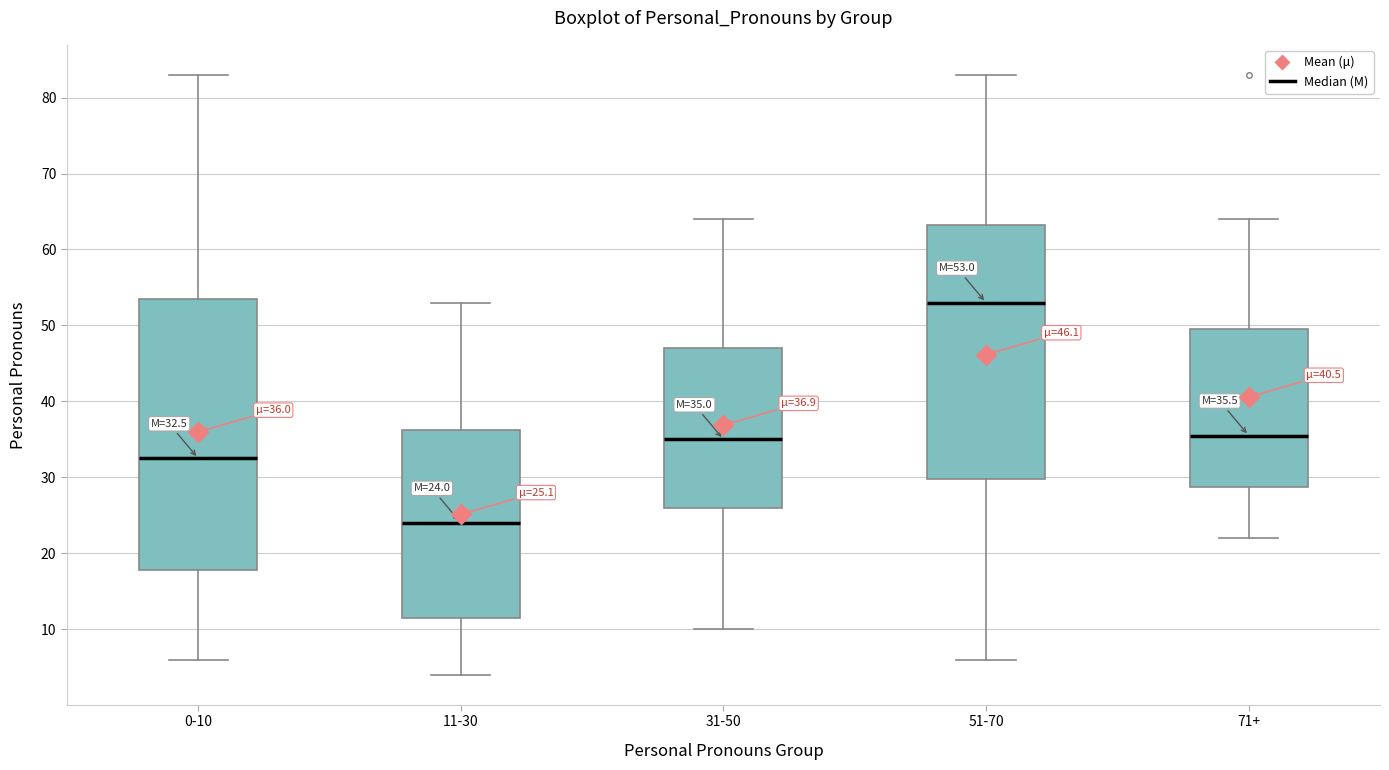

Comparing the boxes themselves (not the whiskers), which one is the tallest?

0-10